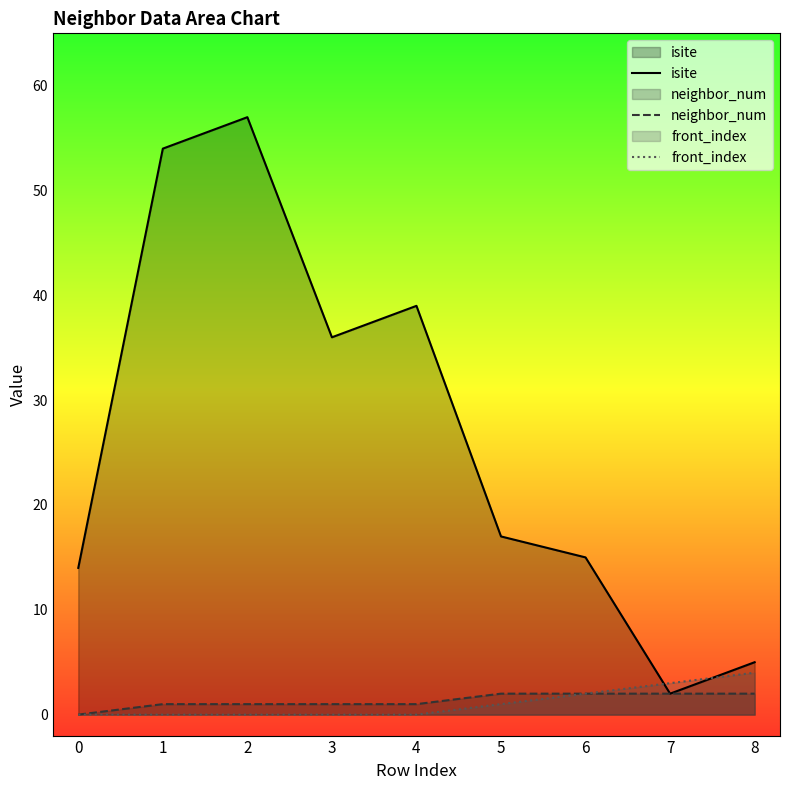

At which label does isite reach its peak?

2